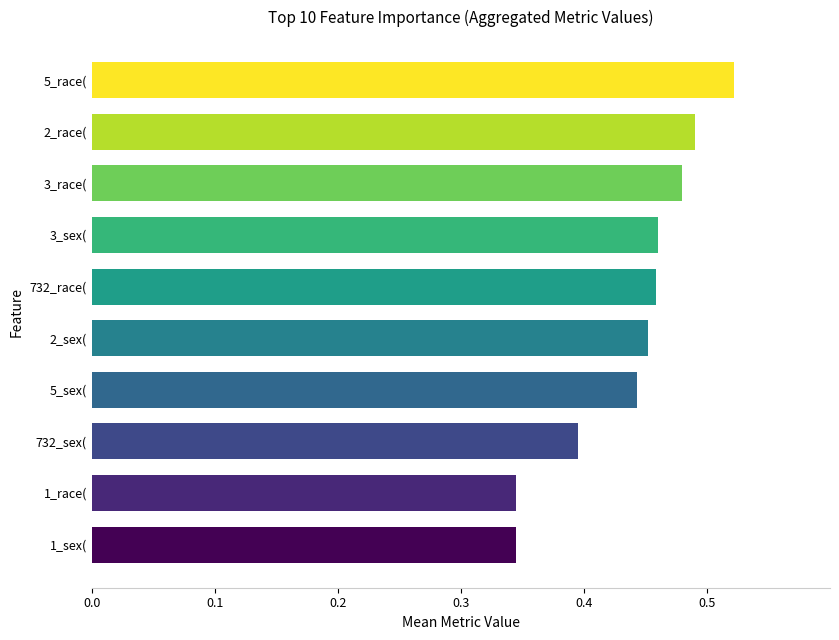

What is the change in value from 1_sex( to 2_sex(?

+0.1